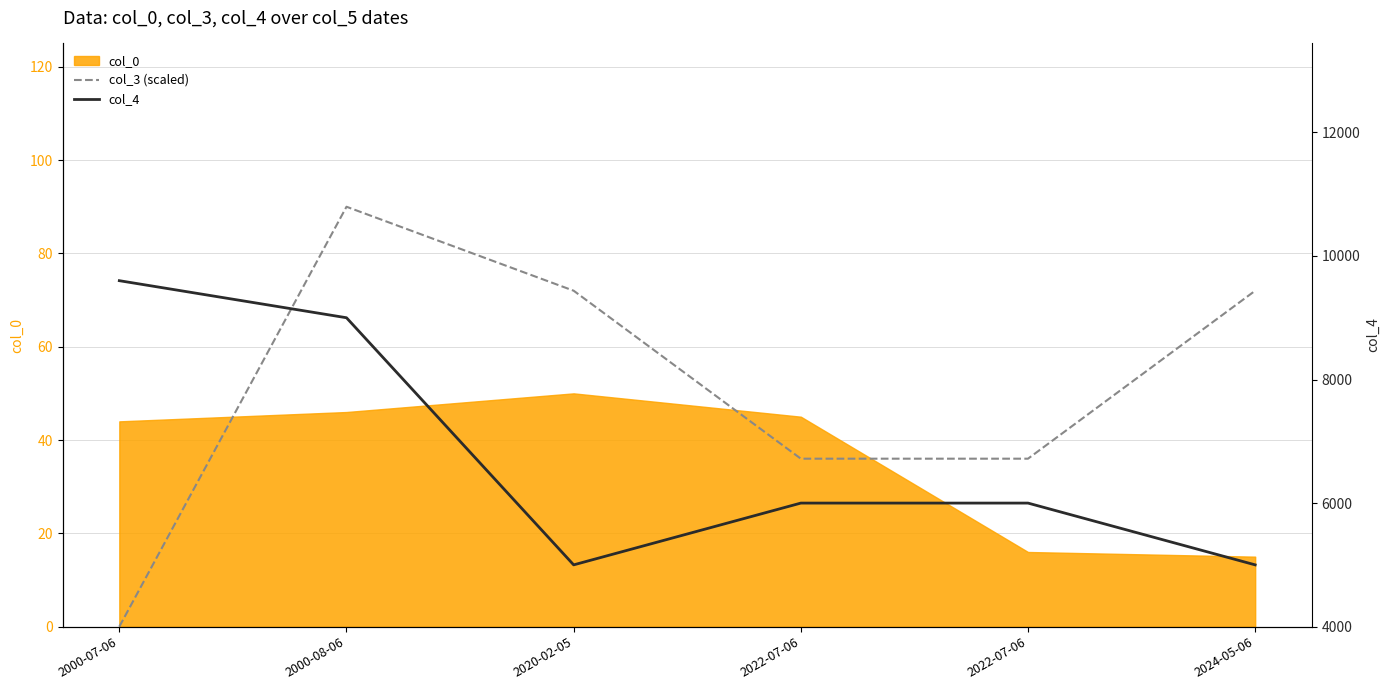

Reading right to left, extract all data points from this chart.

col_3 (scaled): 2024-05-06=72	2022-07-06=36	2022-07-06=36	2020-02-05=72	2000-08-06=90	2000-07-06=0
col_4: 2024-05-06=5000	2022-07-06=6000	2022-07-06=6000	2020-02-05=5000	2000-08-06=9000	2000-07-06=9600